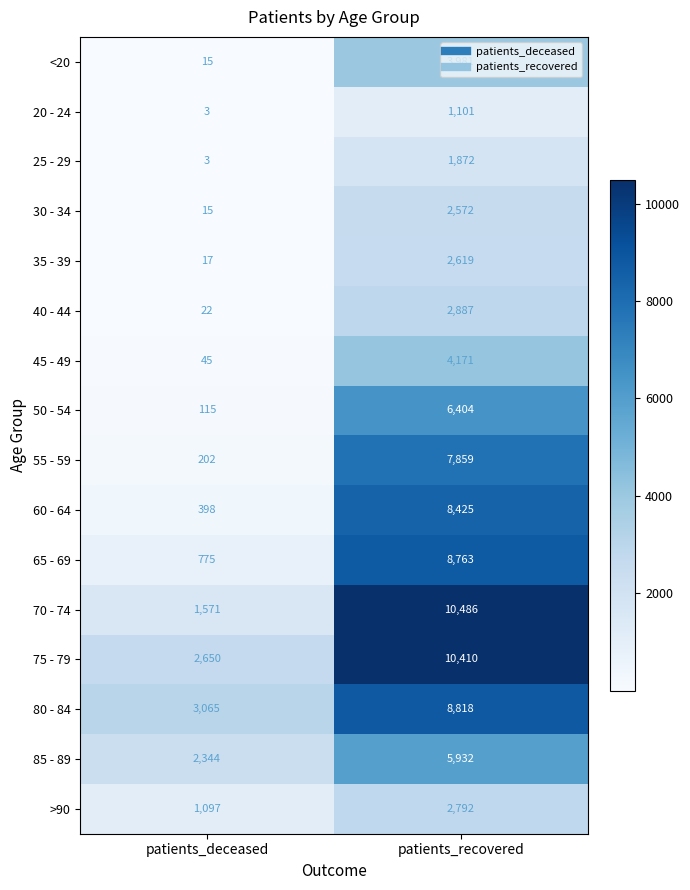

What is the difference between the 55 - 59 values at patients_deceased and patients_recovered?

7657